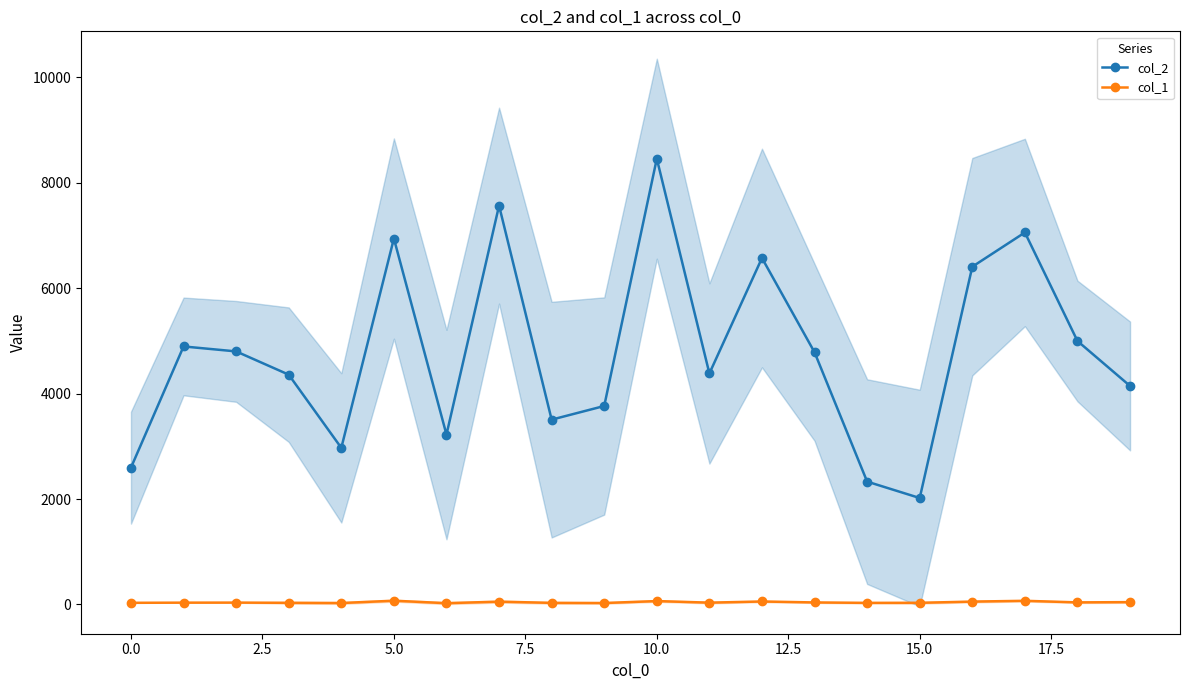

True or false: col_1 has more than 1 interior local peaks.

True